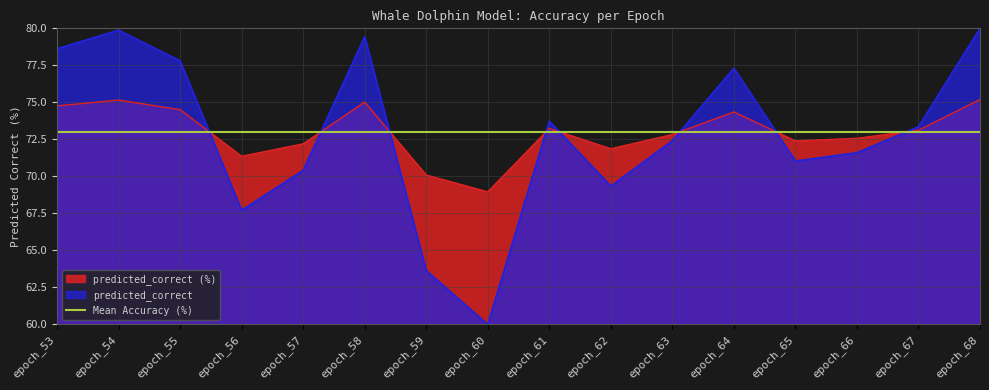

List the series in order of their peak value, highest first.

predicted_correct, predicted_correct (%)